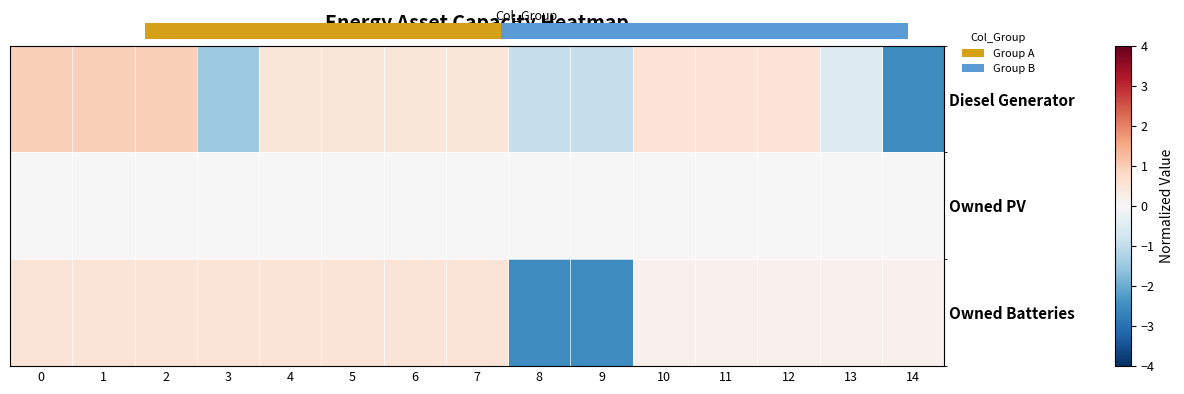

What is the lowest value of the Owned Batteries series?

-2.5